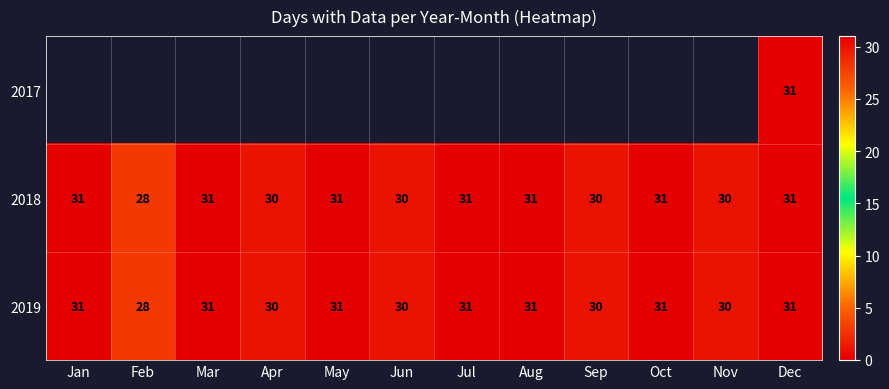

The value of 2018 at Feb is 37. True or false?

False